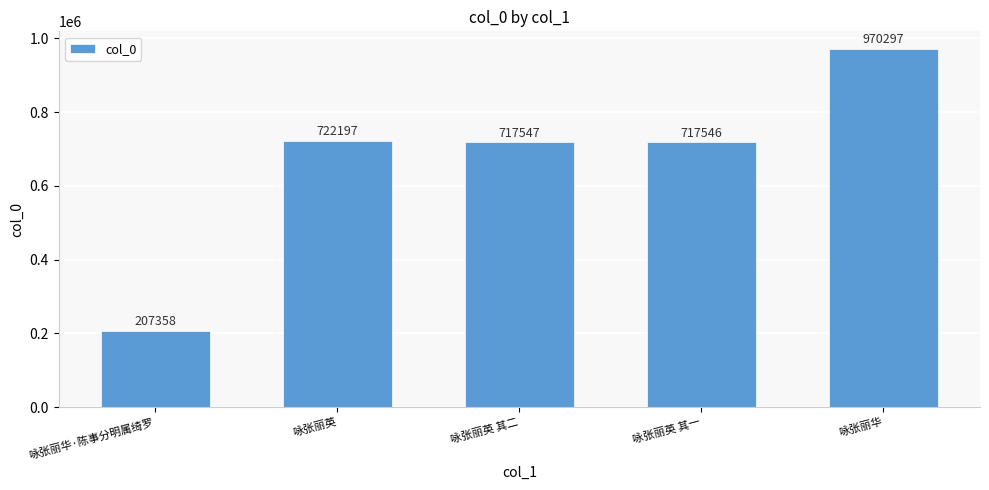

What is the approximate value at 咏张丽英 其二, to the nearest 50?

717550